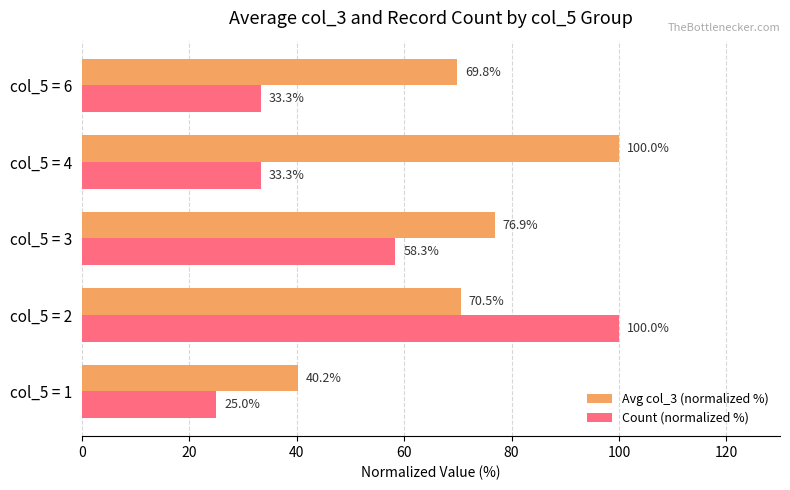

Which series has the largest total across all categories?

Avg col_3 (normalized %)